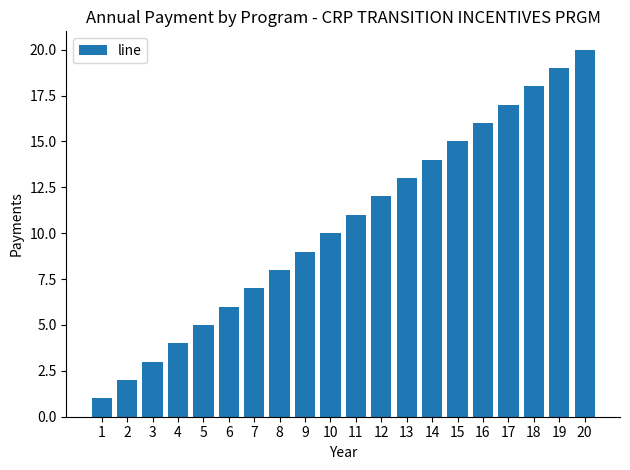

Reading right to left, list all the values displayed in this chart.

20=20	19=19	18=18	17=17	16=16	15=15	14=14	13=13	12=12	11=11	10=10	9=9	8=8	7=7	6=6	5=5	4=4	3=3	2=2	1=1